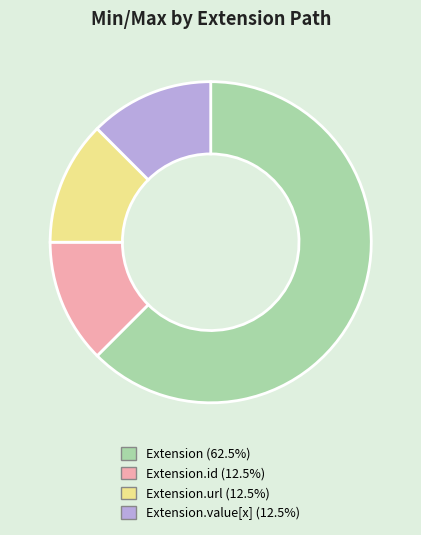

Is there any slice that represents more than half of the pie?

Yes